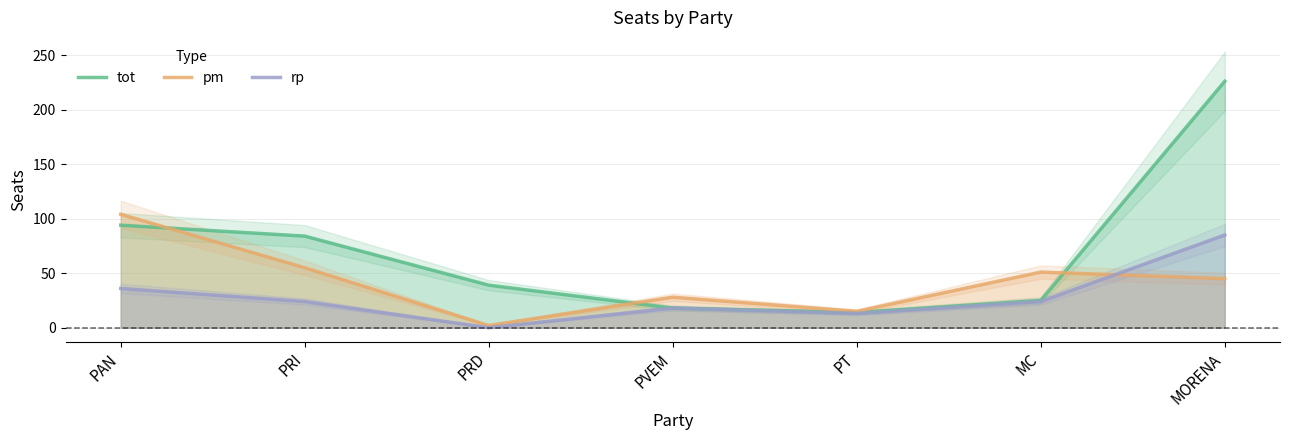

How many data points in rp are less than 24?

3